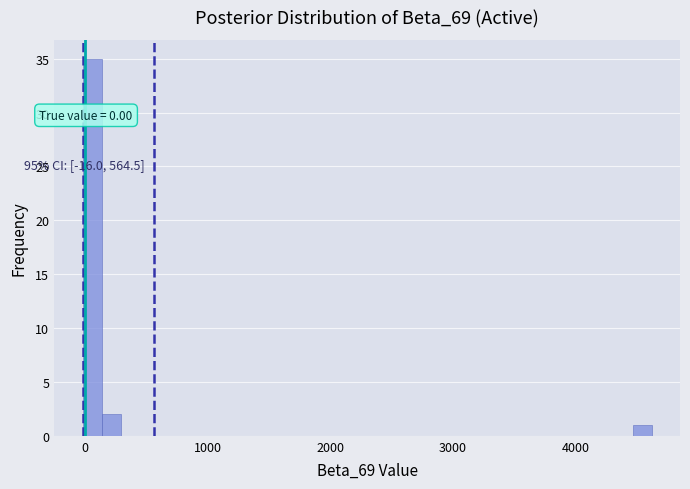

Around what value on the x-axis is the tallest bar? Give the approximate position of its centre, as read against the axis.

100